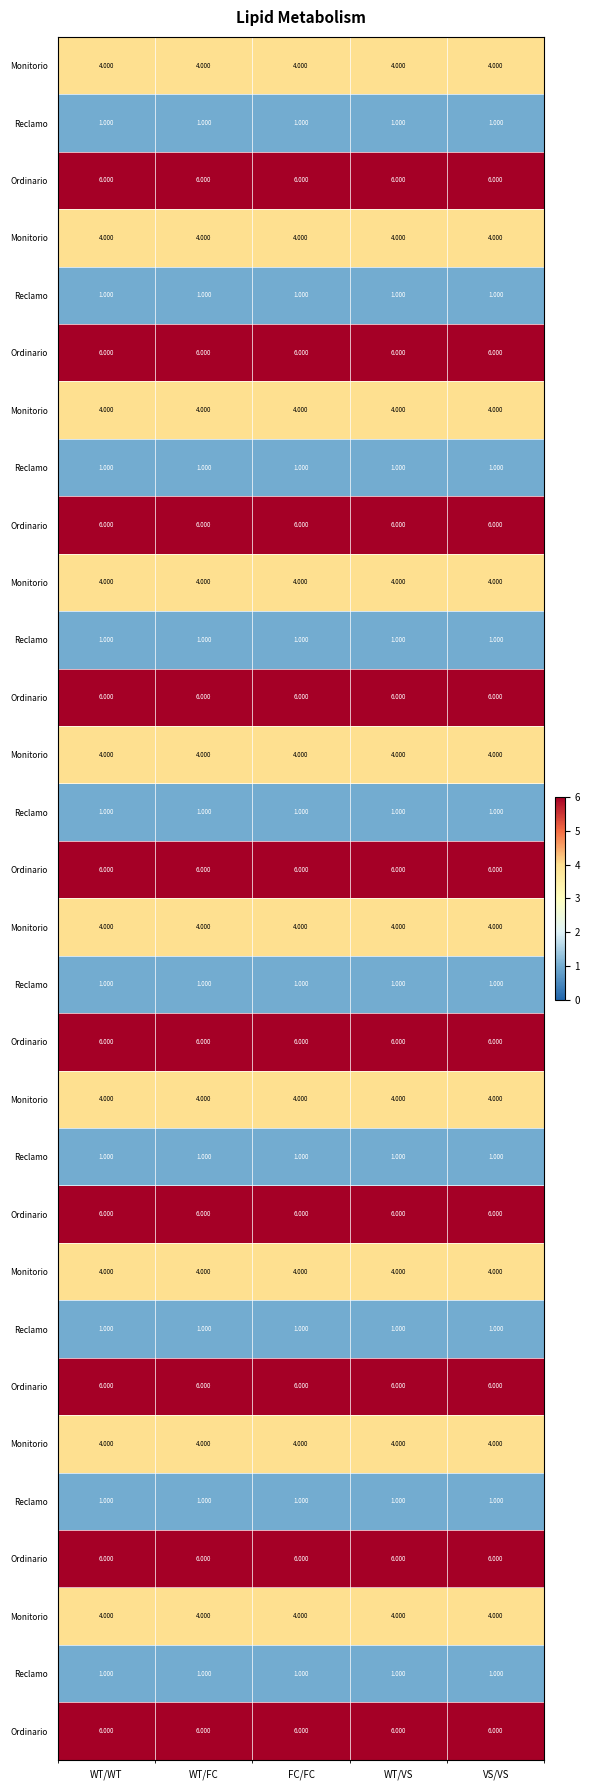

Which label corresponds to the largest value in the chart?

WT/WT